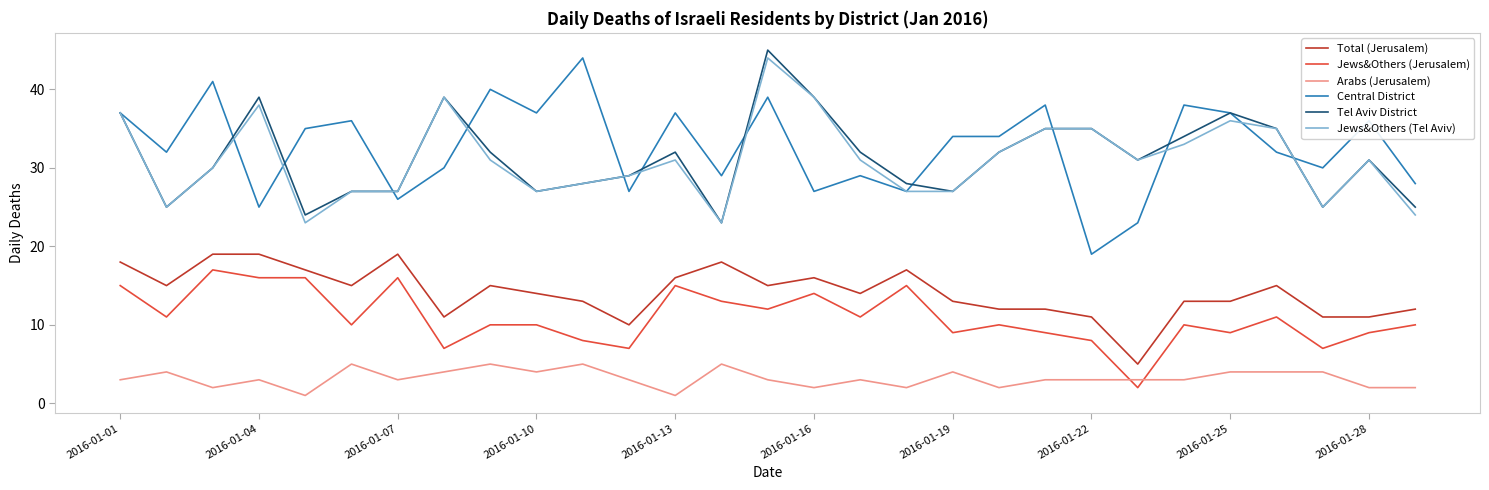

What is the maximum value for Total (Jerusalem)?

19